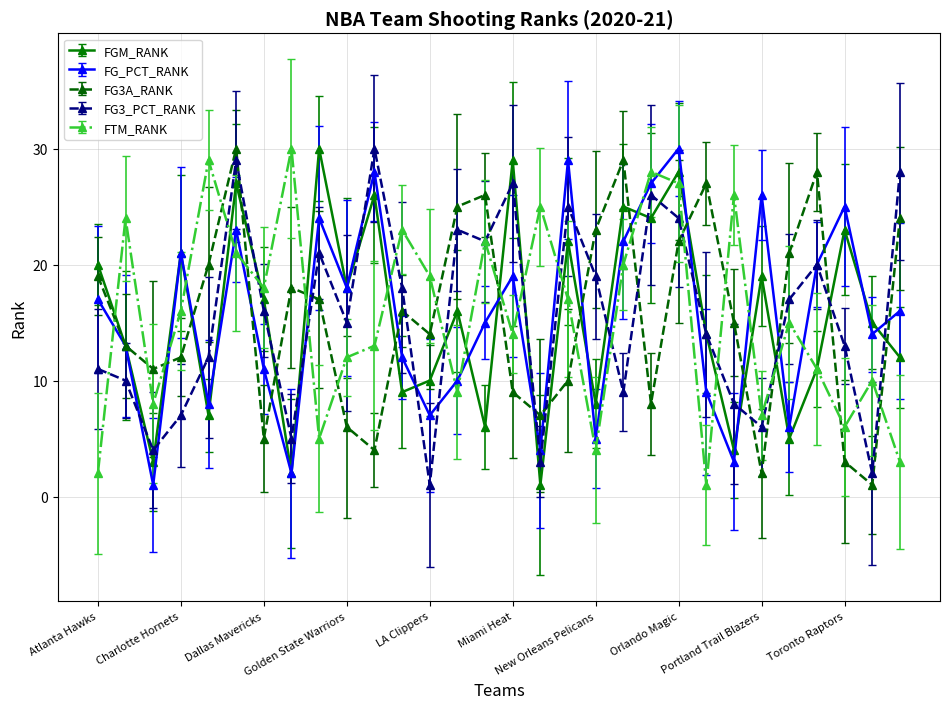

Reading right to left, extract all data points from this chart.

FGM_RANK: Washington Wizards=12	Utah Jazz=15	Toronto Raptors=23	San Antonio Spurs=11	Sacramento Kings=5	Portland Trail Blazers=19	Phoenix Suns=4	Philadelphia 76ers=14	Orlando Magic=28	Oklahoma City Thunder=24	New York Knicks=25	New Orleans Pelicans=8	Minnesota Timberwolves=22	Milwaukee Bucks=1	Miami Heat=29	Memphis Grizzlies=6	Los Angeles Lakers=16	LA Clippers=10	Indiana Pacers=9	Houston Rockets=26	Golden State Warriors=18	Detroit Pistons=30	Denver Nuggets=2	Dallas Mavericks=17	Cleveland Cavaliers=27	Chicago Bulls=7	Charlotte Hornets=21	Brooklyn Nets=3	Boston Celtics=13	Atlanta Hawks=20
FG_PCT_RANK: Washington Wizards=16	Utah Jazz=14	Toronto Raptors=25	San Antonio Spurs=20	Sacramento Kings=6	Portland Trail Blazers=26	Phoenix Suns=3	Philadelphia 76ers=9	Orlando Magic=30	Oklahoma City Thunder=27	New York Knicks=22	New Orleans Pelicans=5	Minnesota Timberwolves=29	Milwaukee Bucks=4	Miami Heat=19	Memphis Grizzlies=15	Los Angeles Lakers=10	LA Clippers=7	Indiana Pacers=12	Houston Rockets=28	Golden State Warriors=18	Detroit Pistons=24	Denver Nuggets=2	Dallas Mavericks=11	Cleveland Cavaliers=23	Chicago Bulls=8	Charlotte Hornets=21	Brooklyn Nets=1	Boston Celtics=13	Atlanta Hawks=17
FG3A_RANK: Washington Wizards=24	Utah Jazz=1	Toronto Raptors=3	San Antonio Spurs=28	Sacramento Kings=21	Portland Trail Blazers=2	Phoenix Suns=15	Philadelphia 76ers=27	Orlando Magic=22	Oklahoma City Thunder=8	New York Knicks=29	New Orleans Pelicans=23	Minnesota Timberwolves=10	Milwaukee Bucks=7	Miami Heat=9	Memphis Grizzlies=26	Los Angeles Lakers=25	LA Clippers=14	Indiana Pacers=16	Houston Rockets=4	Golden State Warriors=6	Detroit Pistons=17	Denver Nuggets=18	Dallas Mavericks=5	Cleveland Cavaliers=30	Chicago Bulls=20	Charlotte Hornets=12	Brooklyn Nets=11	Boston Celtics=13	Atlanta Hawks=19
FG3_PCT_RANK: Washington Wizards=28	Utah Jazz=2	Toronto Raptors=13	San Antonio Spurs=20	Sacramento Kings=17	Portland Trail Blazers=6	Phoenix Suns=8	Philadelphia 76ers=14	Orlando Magic=24	Oklahoma City Thunder=26	New York Knicks=9	New Orleans Pelicans=19	Minnesota Timberwolves=25	Milwaukee Bucks=3	Miami Heat=27	Memphis Grizzlies=22	Los Angeles Lakers=23	LA Clippers=1	Indiana Pacers=18	Houston Rockets=30	Golden State Warriors=15	Detroit Pistons=21	Denver Nuggets=5	Dallas Mavericks=16	Cleveland Cavaliers=29	Chicago Bulls=12	Charlotte Hornets=7	Brooklyn Nets=4	Boston Celtics=10	Atlanta Hawks=11
FTM_RANK: Washington Wizards=3	Utah Jazz=10	Toronto Raptors=6	San Antonio Spurs=11	Sacramento Kings=15	Portland Trail Blazers=7	Phoenix Suns=26	Philadelphia 76ers=1	Orlando Magic=27	Oklahoma City Thunder=28	New York Knicks=20	New Orleans Pelicans=4	Minnesota Timberwolves=17	Milwaukee Bucks=25	Miami Heat=14	Memphis Grizzlies=22	Los Angeles Lakers=9	LA Clippers=19	Indiana Pacers=23	Houston Rockets=13	Golden State Warriors=12	Detroit Pistons=5	Denver Nuggets=30	Dallas Mavericks=18	Cleveland Cavaliers=21	Chicago Bulls=29	Charlotte Hornets=16	Brooklyn Nets=8	Boston Celtics=24	Atlanta Hawks=2